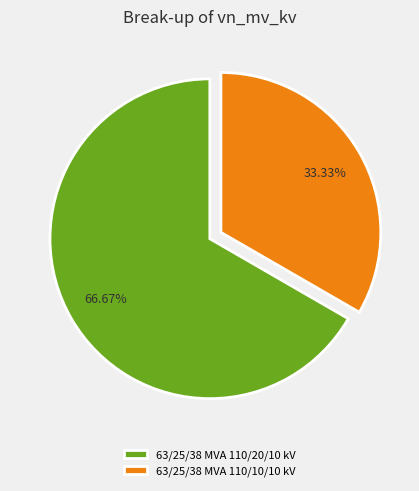

What percentage is NOT represented by 63/25/38 MVA 110/20/10 kV?

33.3%